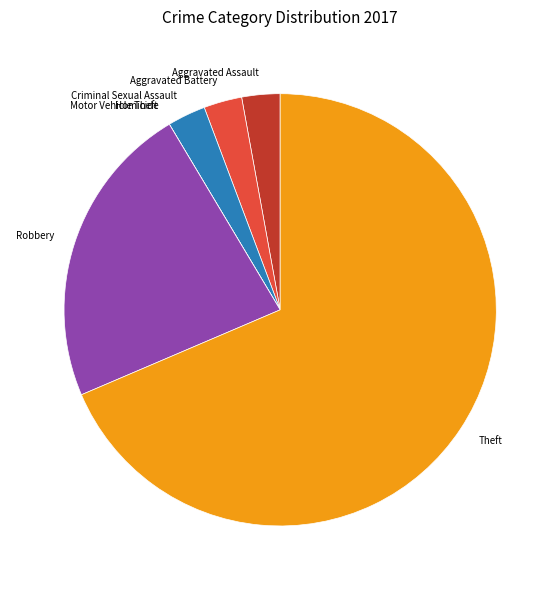

Which category accounts for the majority?

Theft